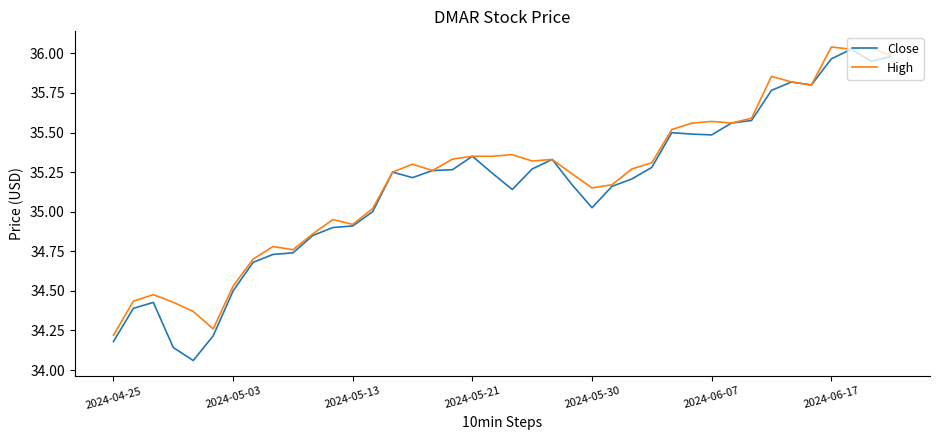

Which series has the widest spread of values?

Close